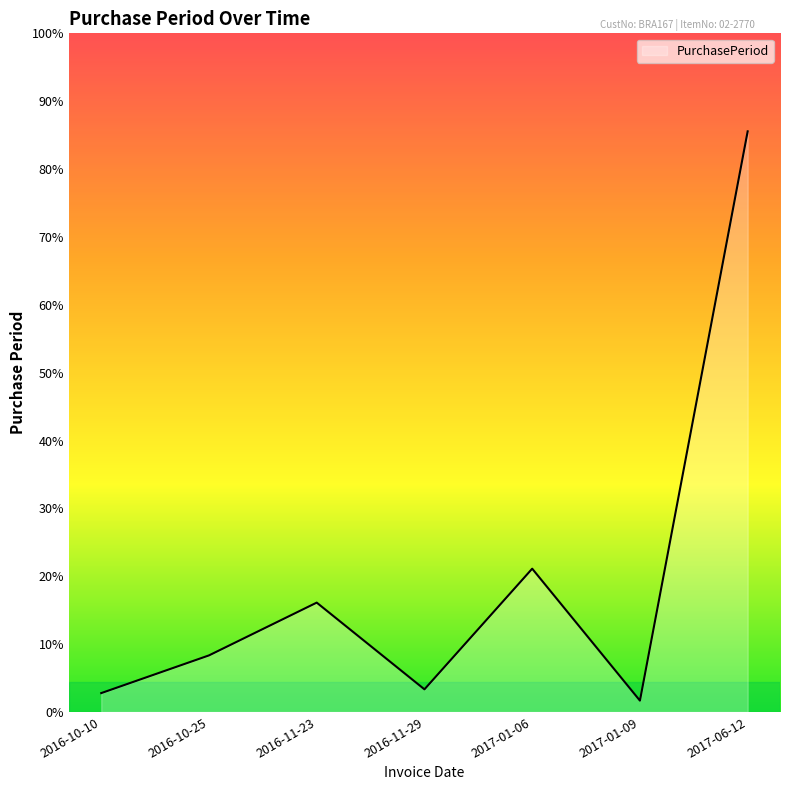

Does the chart have visible grid lines?

No